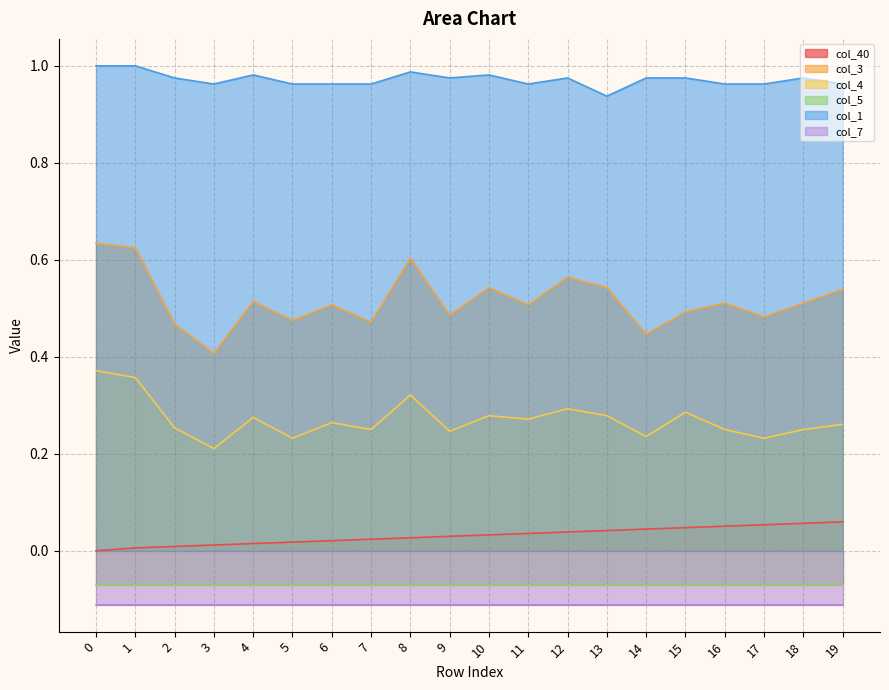

True or false: col_1 and col_40 intersect in this chart.

False